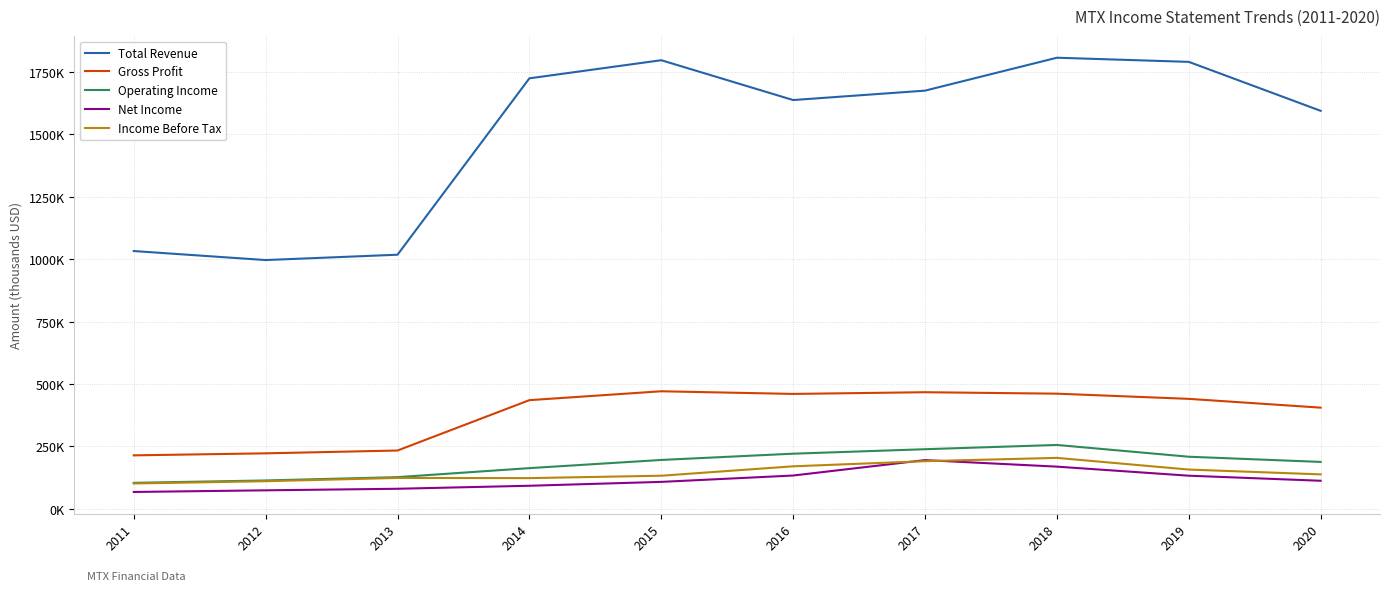

Which series has the largest total across all categories?

Total Revenue